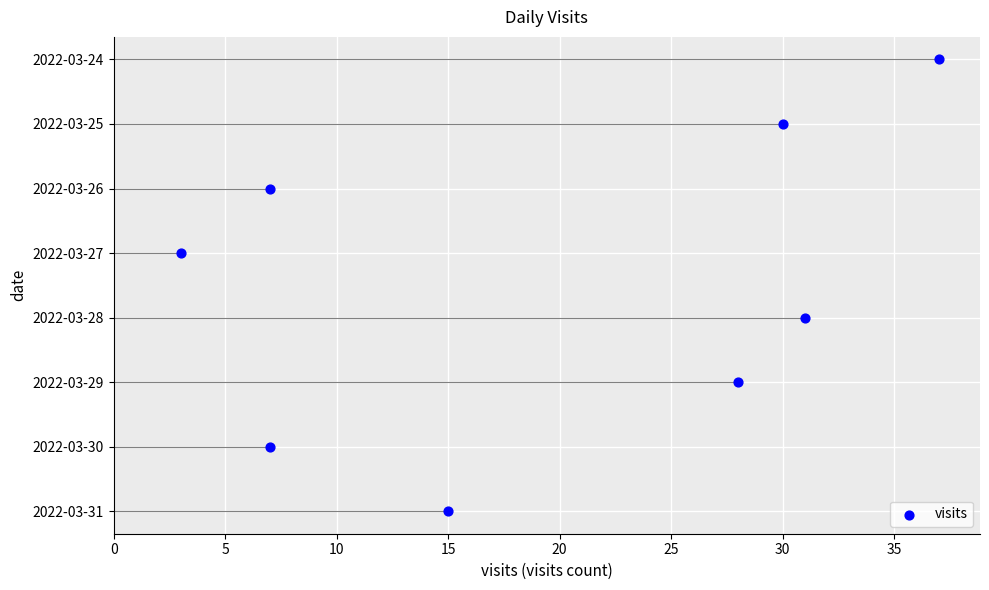

What is the change in value from 10 to 15?

+1